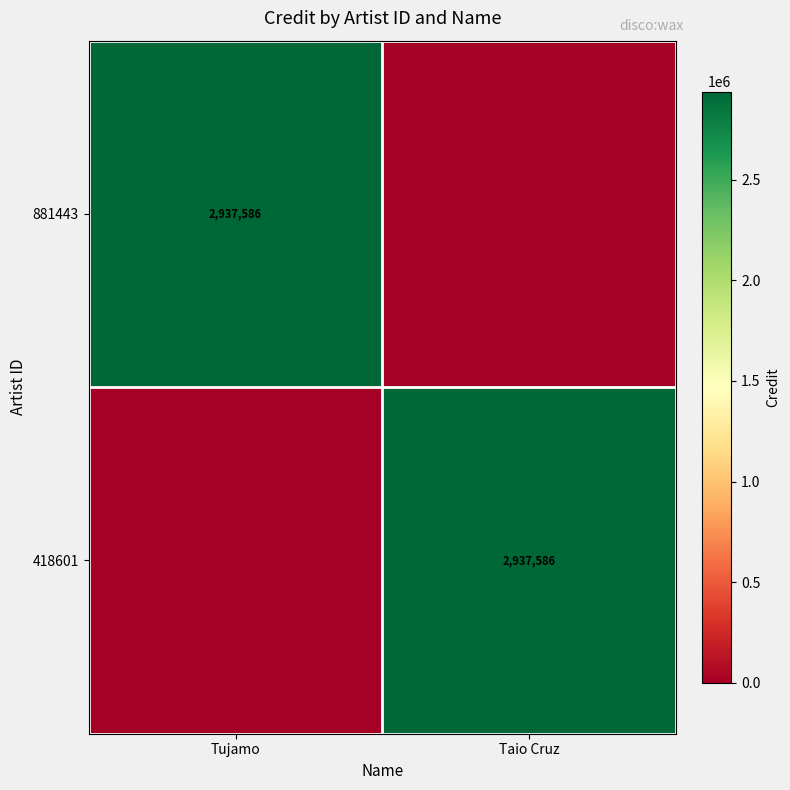

The 881443 series shows 2937586 at Tujamo. True or false?

True